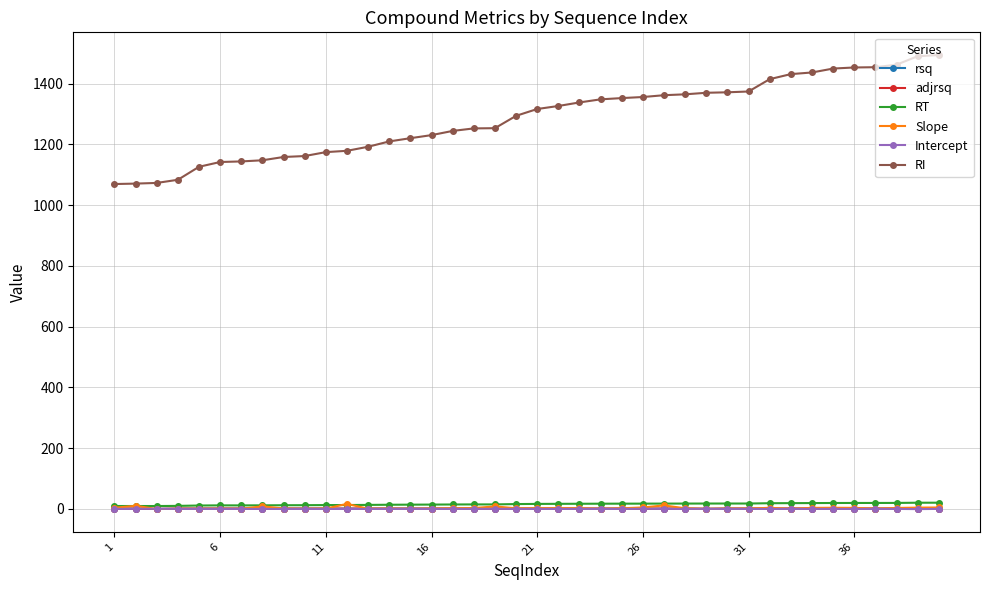

Which series has the widest spread of values?

RI